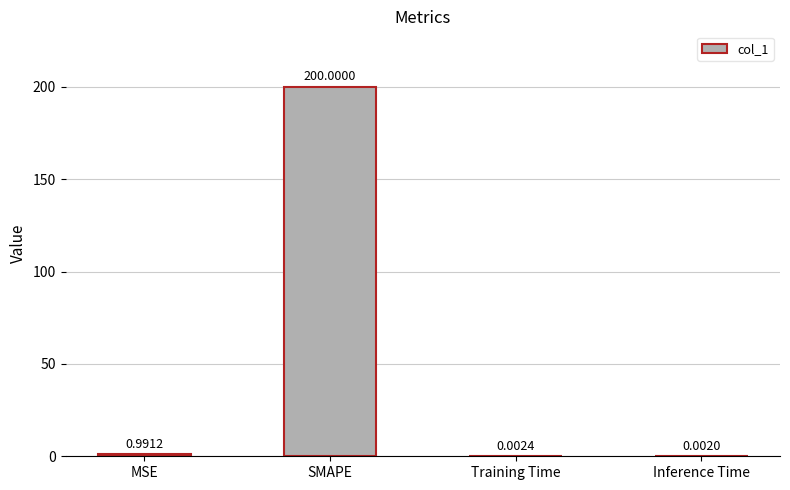

Which category has the highest value across all series?

SMAPE